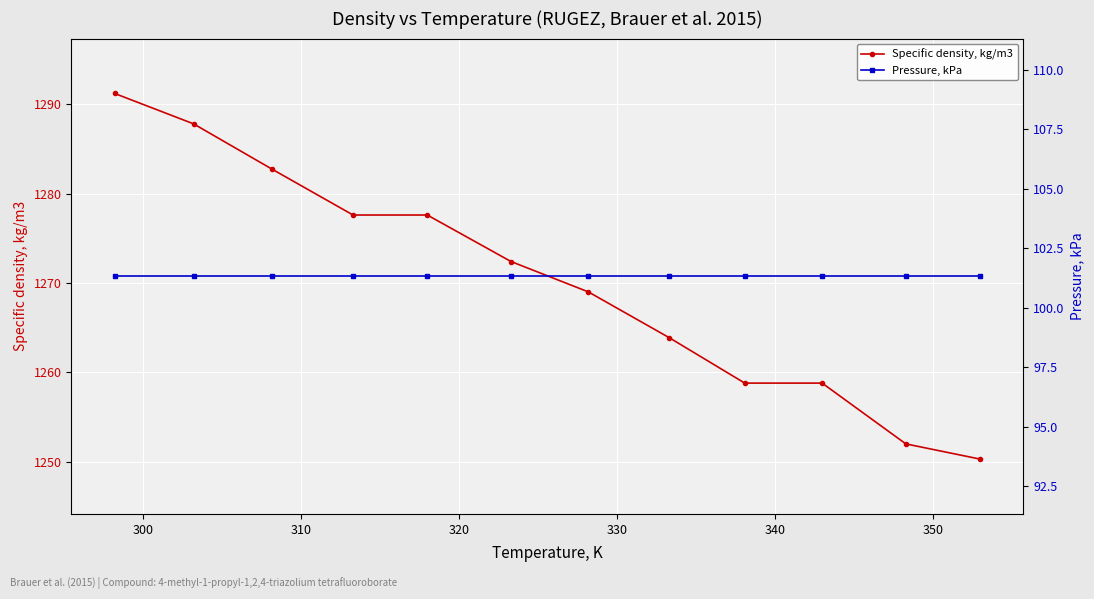

What is the value of the Specific density, kg/m3 point at the 1st from the left?

1291.2